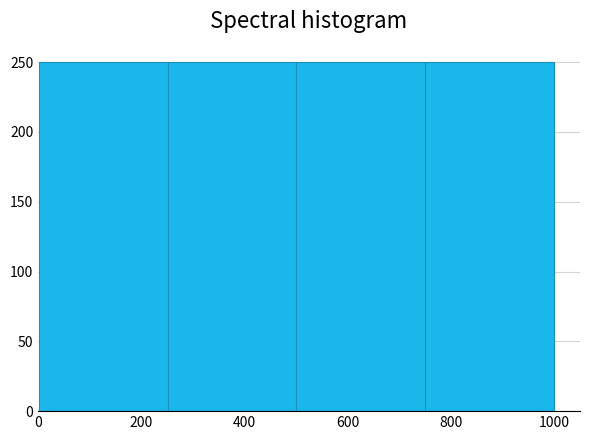

Reading left to right, transcribe this chart: for each bar, give the range it covers on the x-axis and its height. Neither the bar edges nor the heights are printed on the chart, so give them approximately, as read against the axes.

0 to 260: 250
260 to 500: 250
500 to 760: 250
760 to 1000: 250